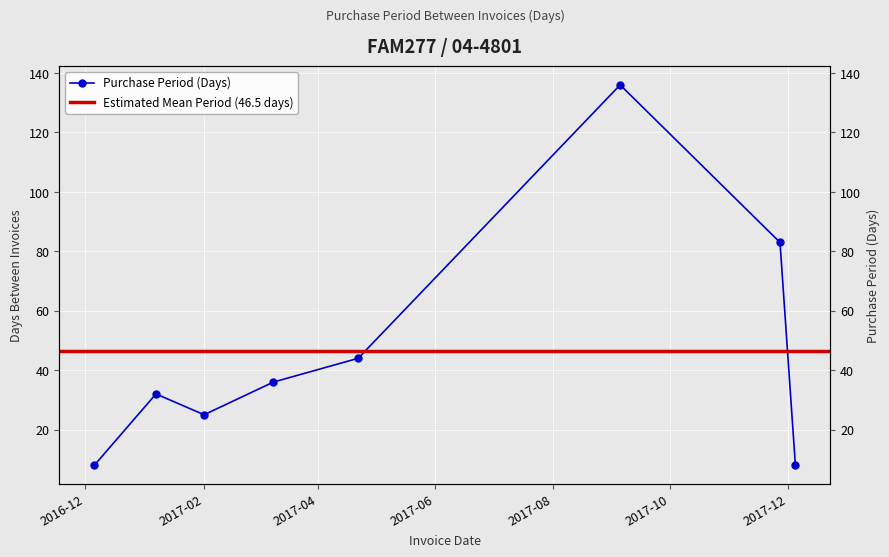

What is the sum of all values?

372